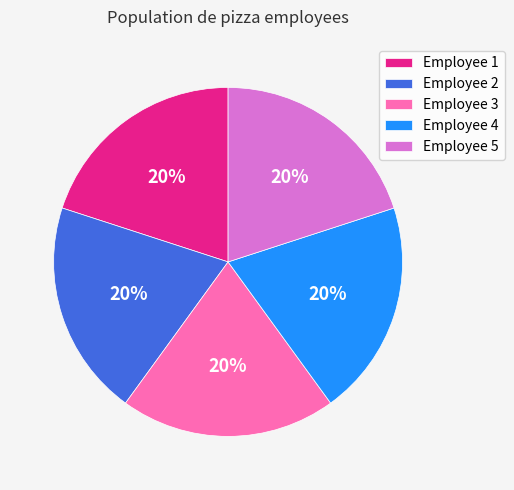

How many slices are in this pie chart?

5